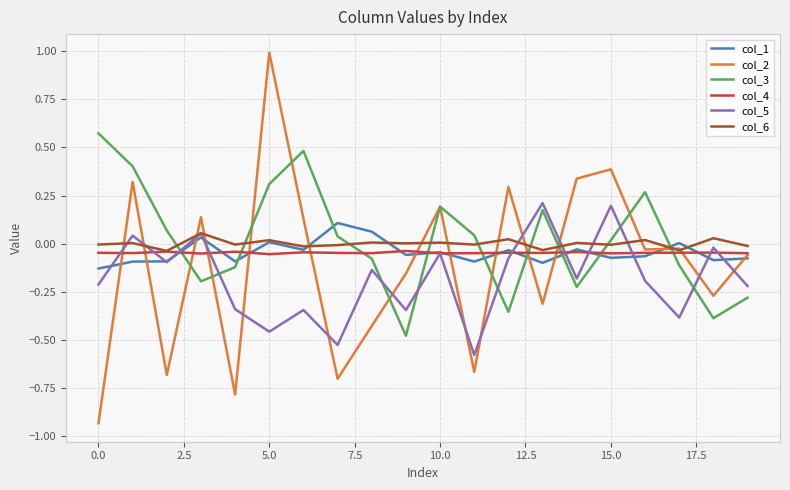

After their last crossing, which series has the higher values: col_3 or col_4?

col_4